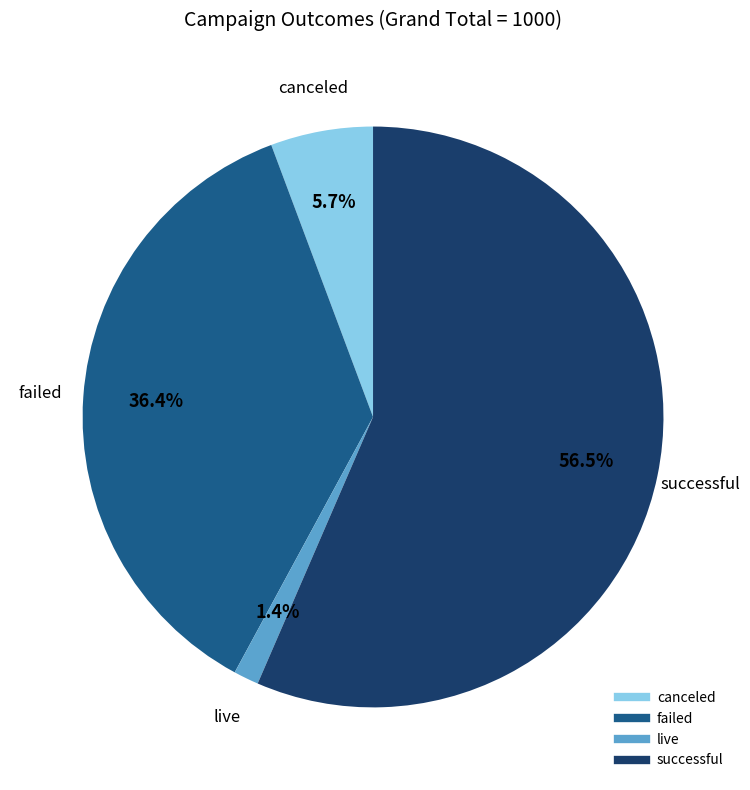

Between live and canceled, which is larger?

canceled